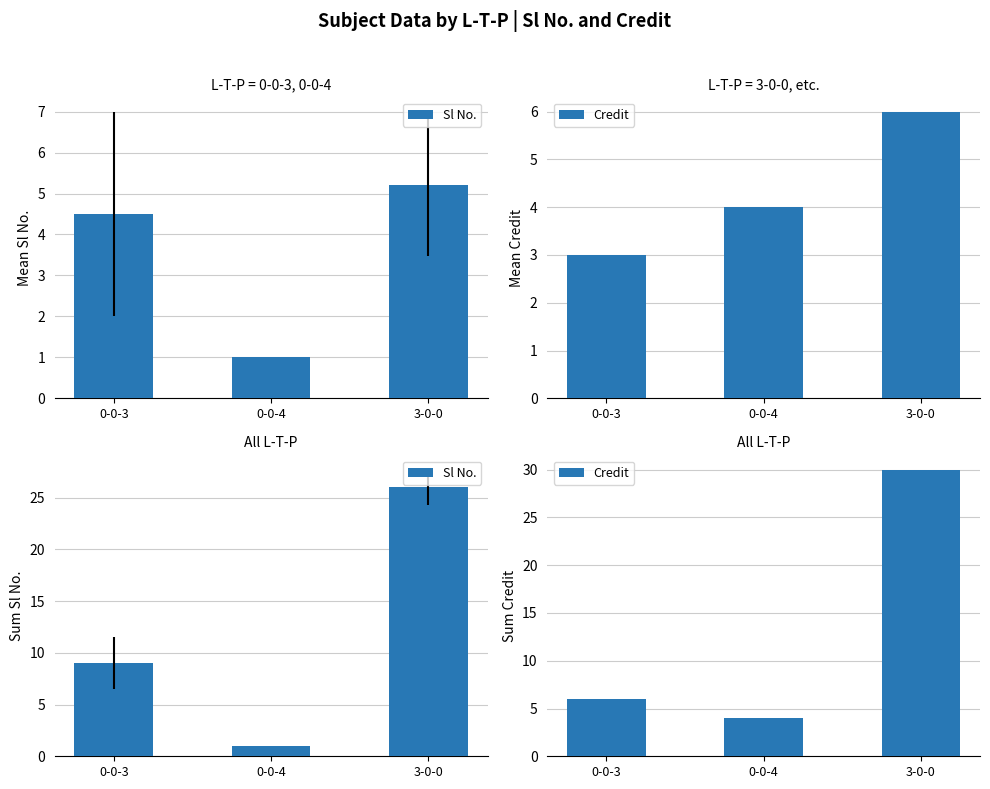

How many data points in Sl No. are less than 9?

1